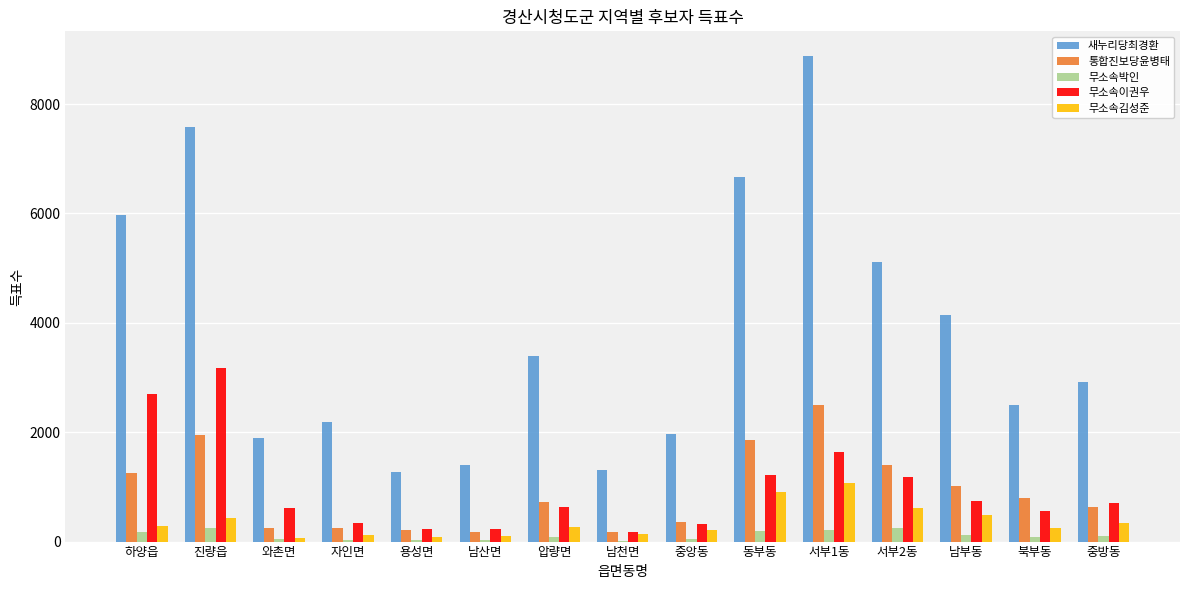

What value does the 무소속김성준 series have at 북부동, to the nearest 10?

240